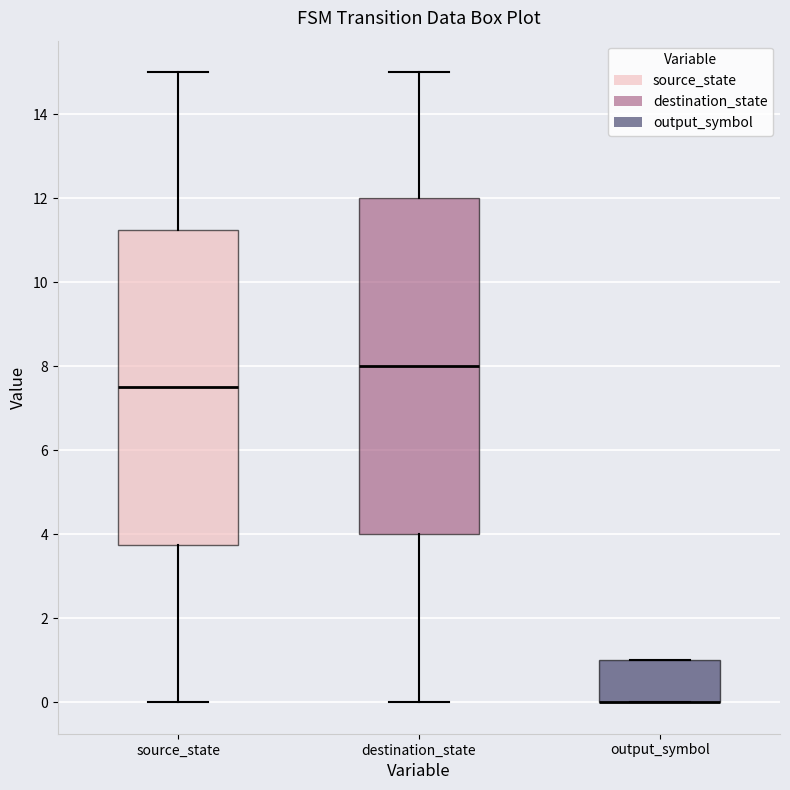

Where is the lower edge of the box for source_state on the y-axis? The values are not printed on the chart, so give them approximately, as read against the axis.

3.8